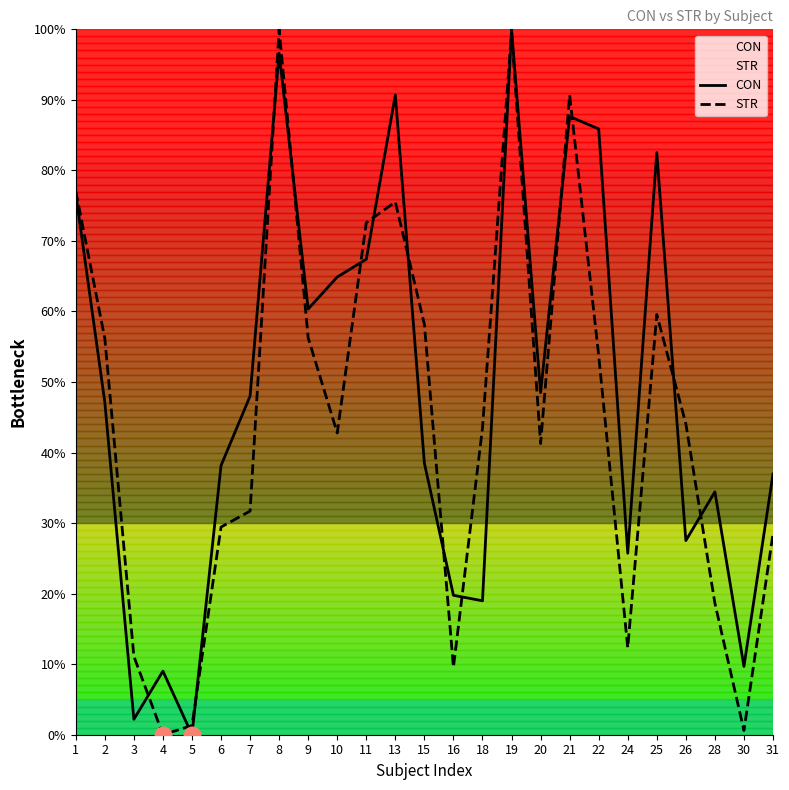

Is this an area chart (filled region under the line)?

No